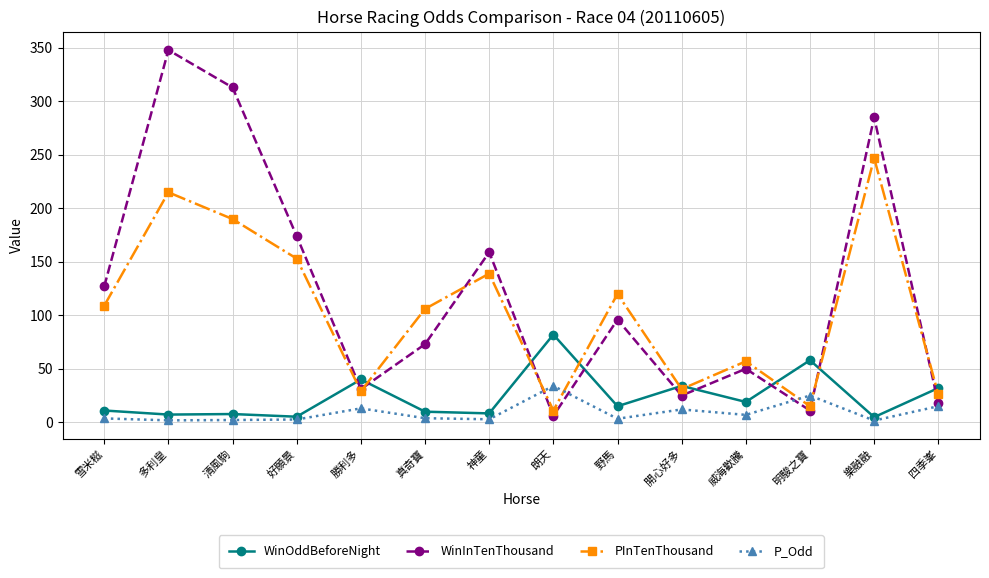

What is the label of the 10th point from the left?

開心好多